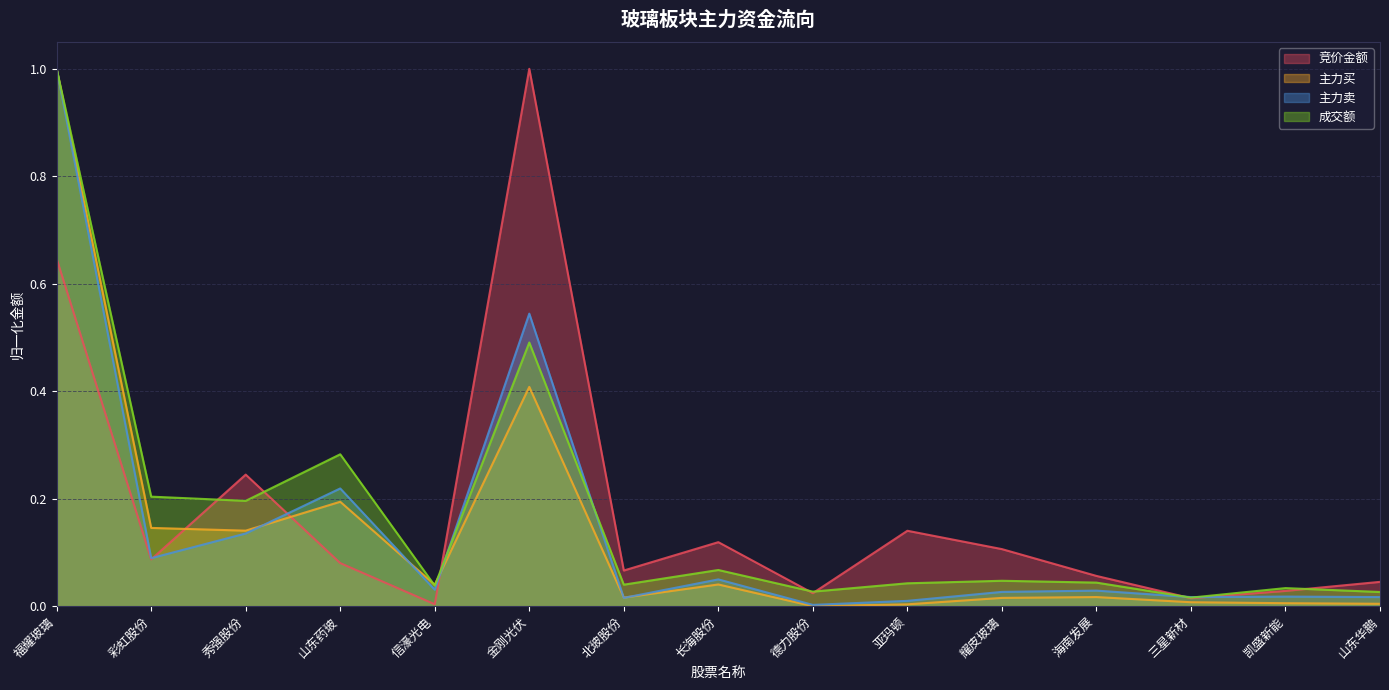

What is the label of the 9th point from the right?

北玻股份